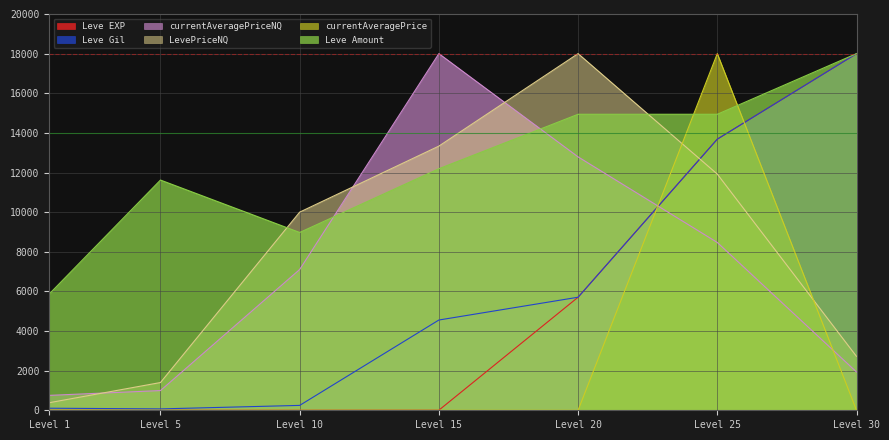

Where do Leve Amount and currentAveragePrice first cross each other?

Level 20 and Level 25